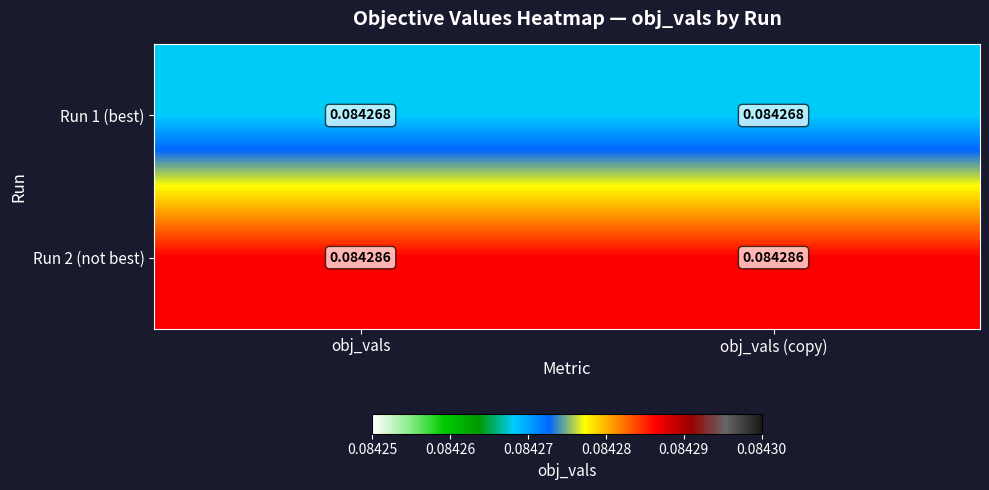

Is the value of Run 2 (not best) at obj_vals greater than the value of Run 1 (best) at obj_vals (copy)?

Yes